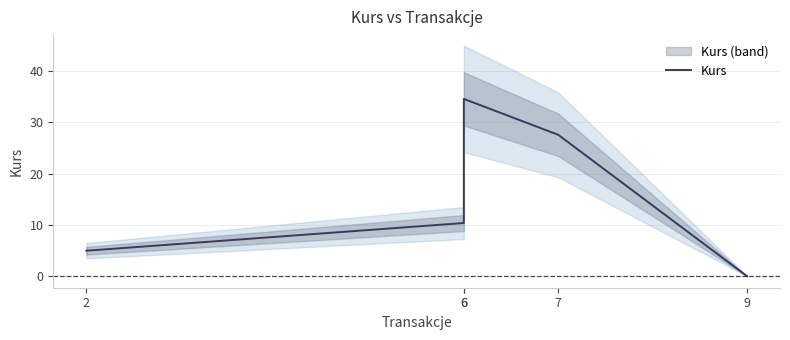

The value at 6 is 34.6. True or false?

True